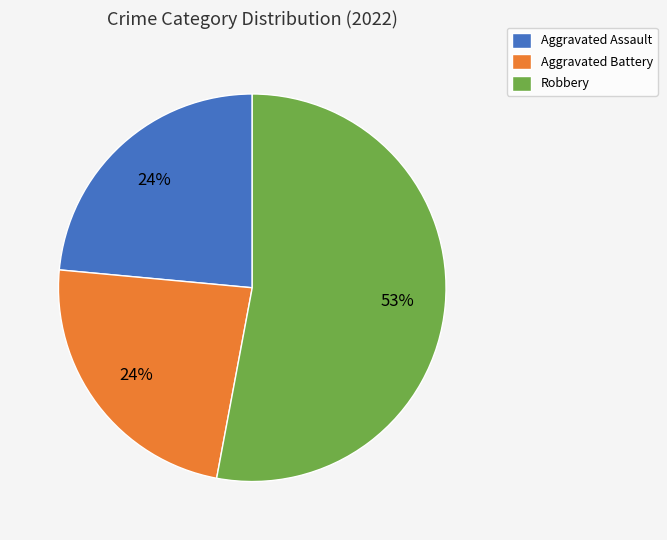

To the nearest percent, what is the difference between the Robbery and Aggravated Assault slice percentages?

29%